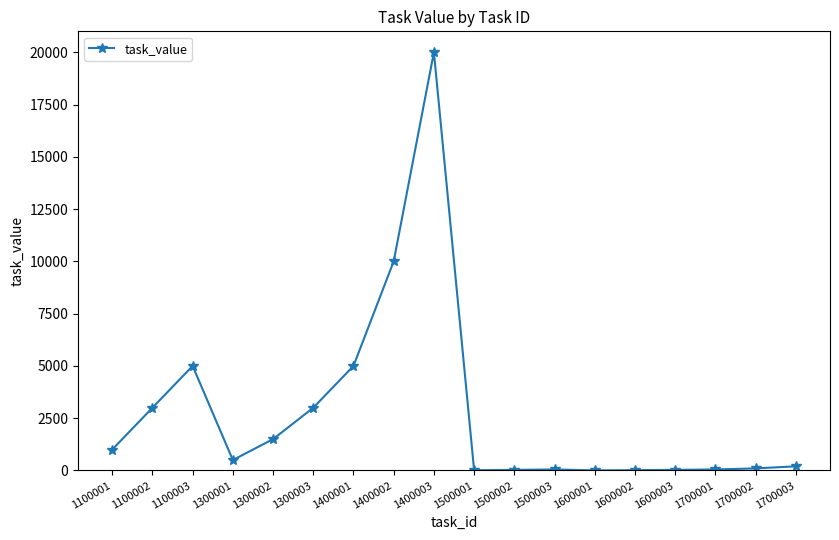

What is the difference between the values at 1700003 and 1500001?

190